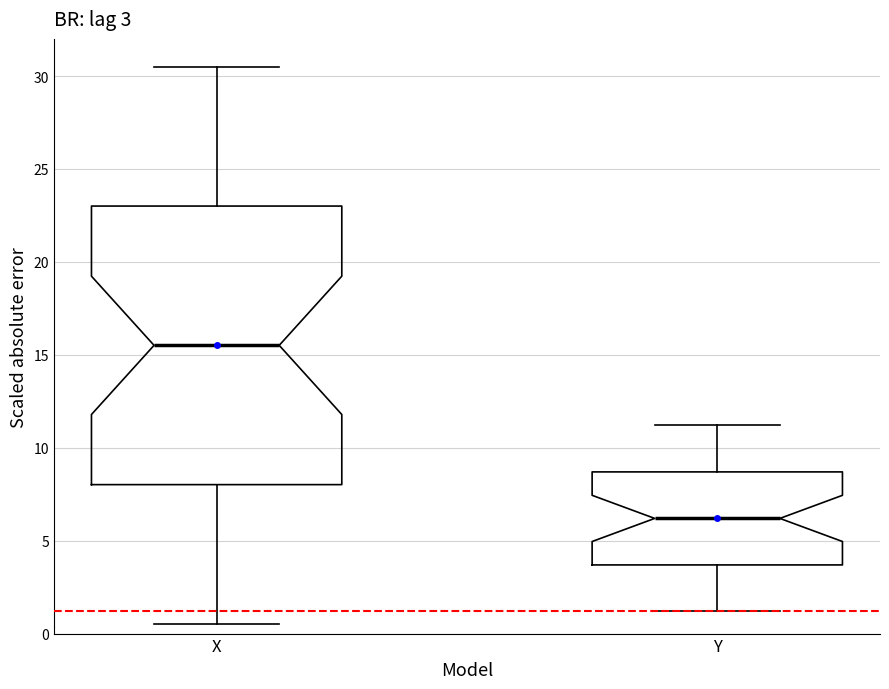

Which box is the tallest, from its lower edge to its upper edge?

X